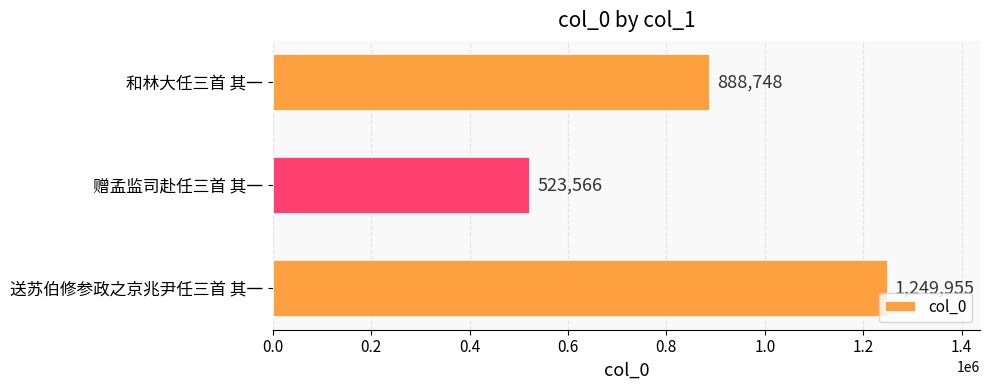

Rank the categories by value from lowest to highest.

赠孟监司赴任三首 其一, 和林大任三首 其一, 送苏伯修参政之京兆尹任三首 其一